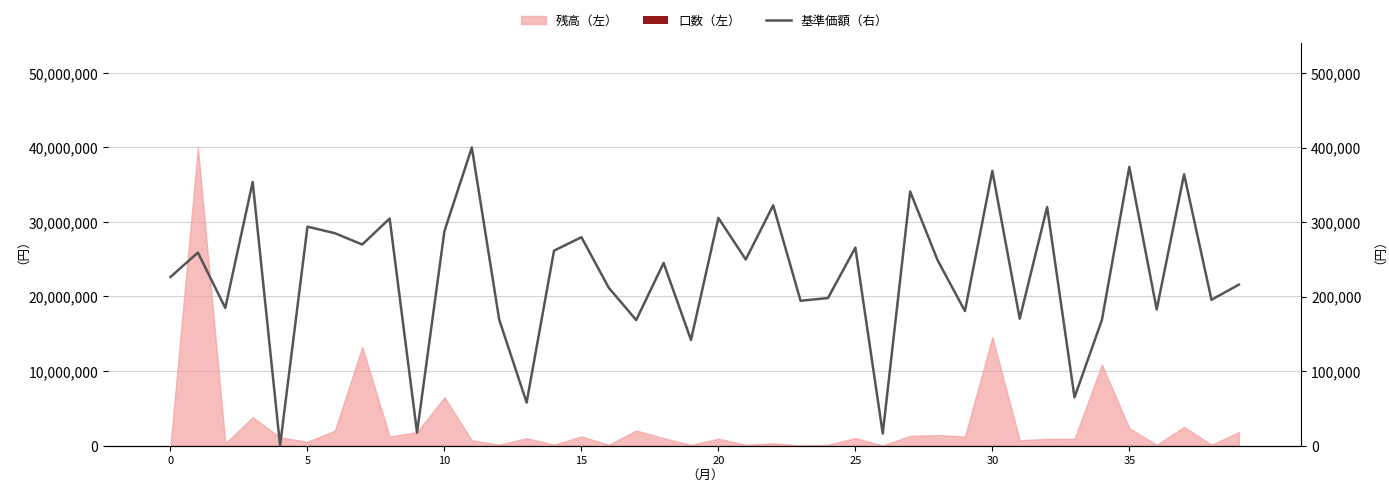

At how many categories does at least one series exceed 162537?

34